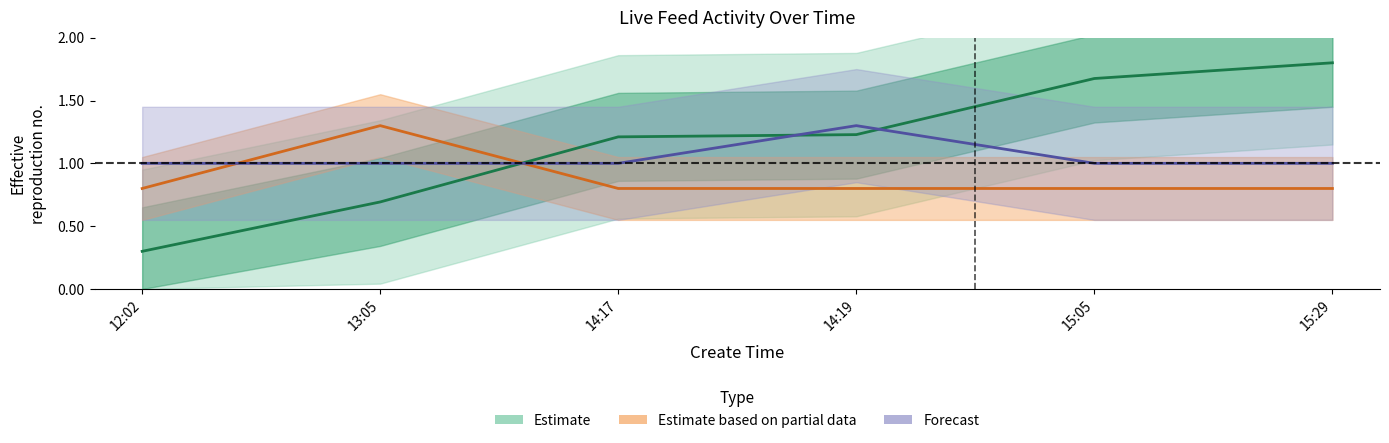

At which label is type closest to 1?

12:02